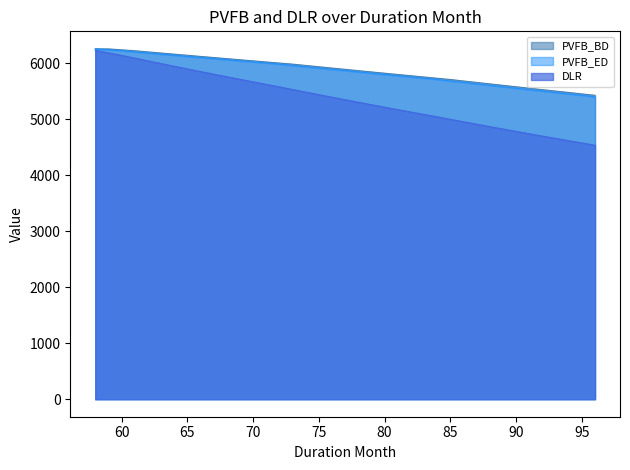

What is the smallest value displayed?

4538.2